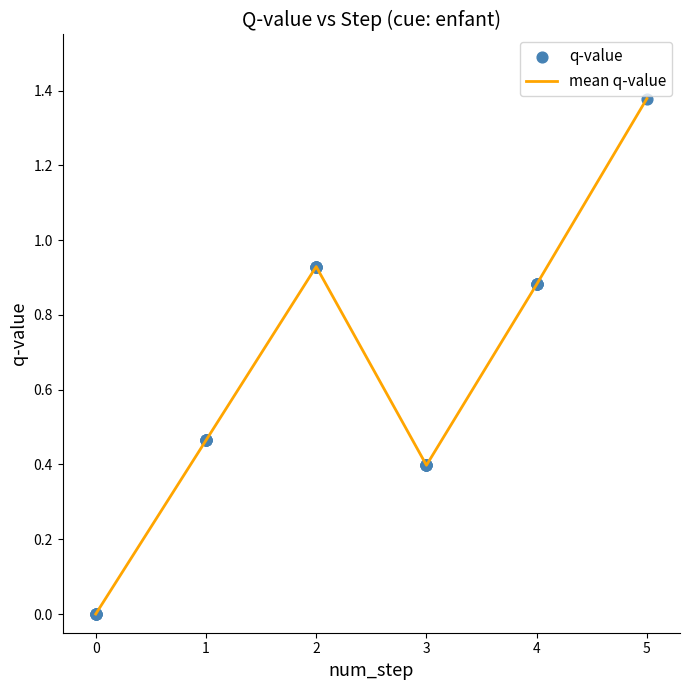

What is the change in value from 1 to 5?

+0.9